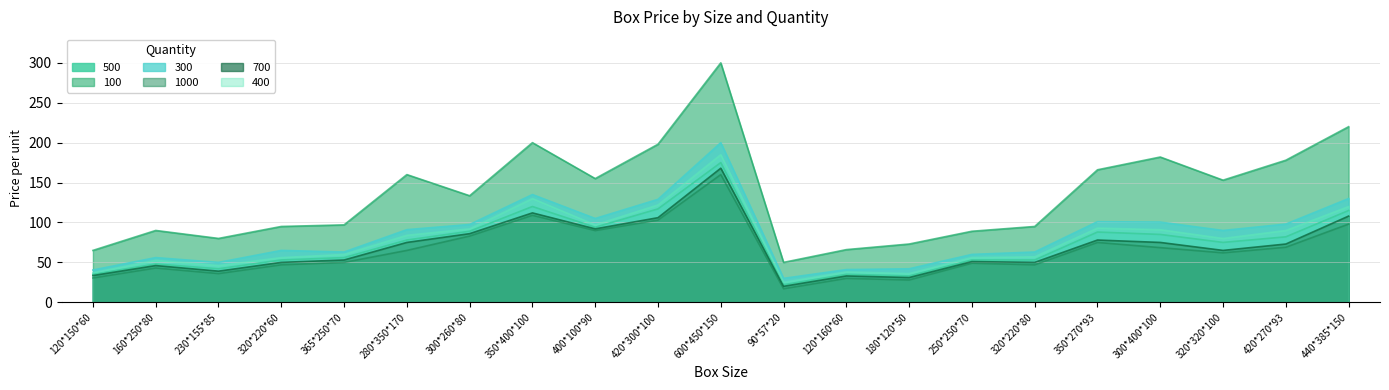

What is the total value across all series at 350*400*100?

806.0